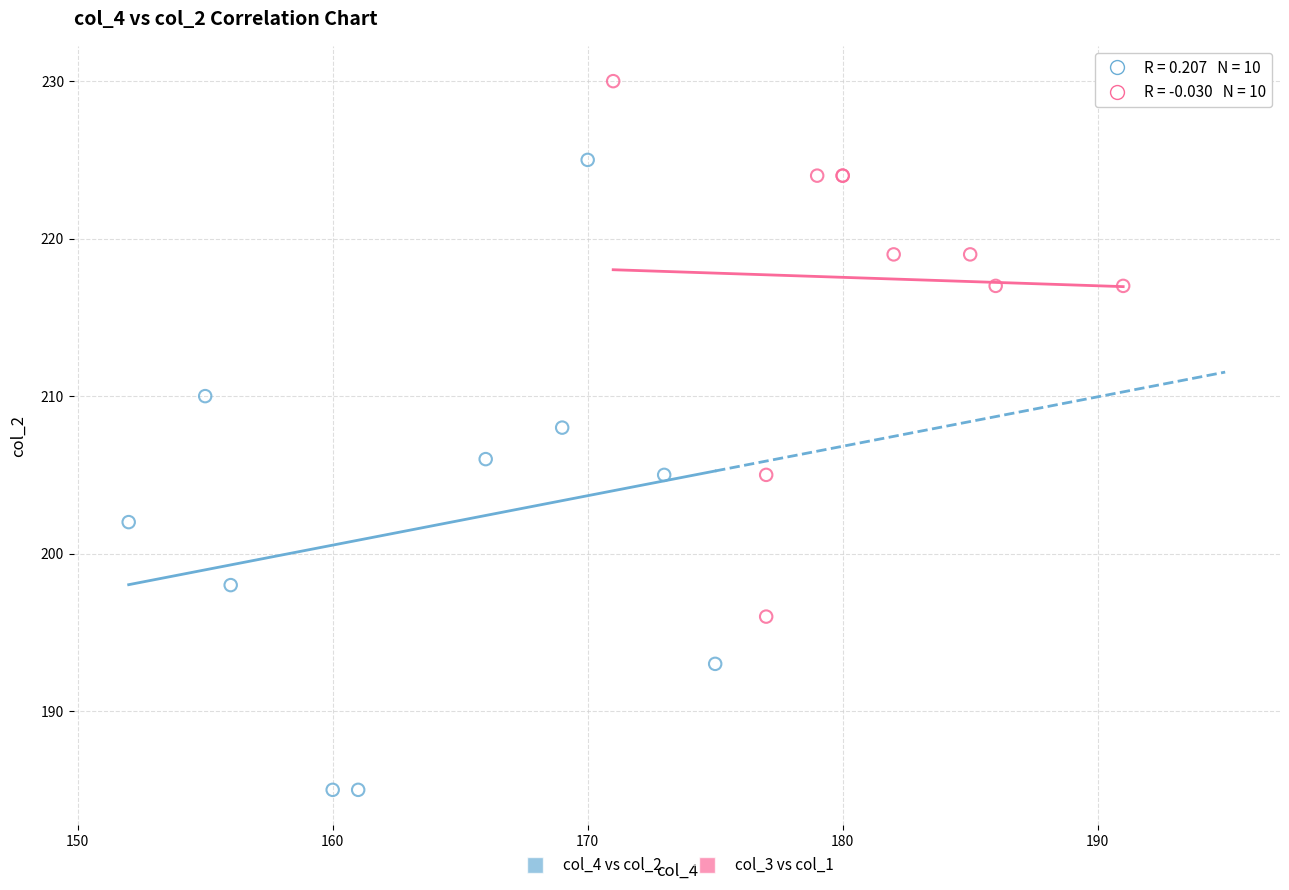

What are all the series names shown in the legend?

col_4 vs col_2, col_3 vs col_1